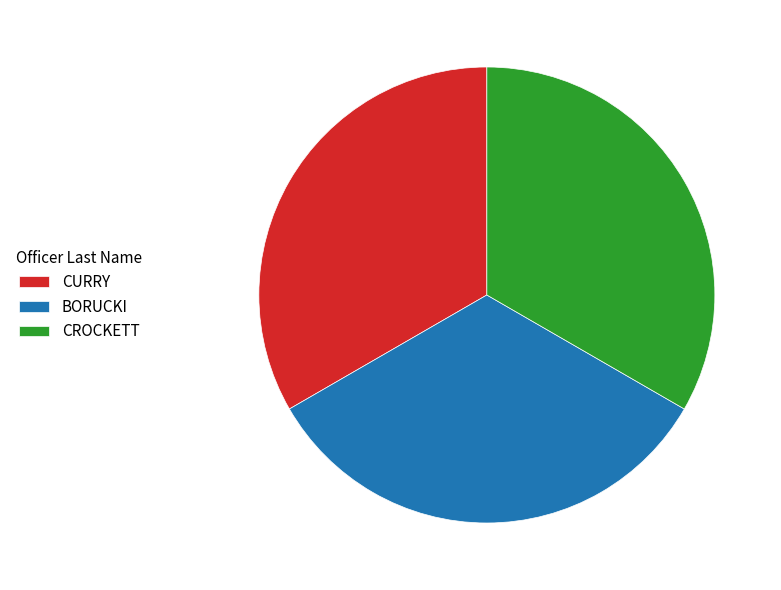

What is the ratio of the value at CROCKETT to the value at BORUCKI?

1.0